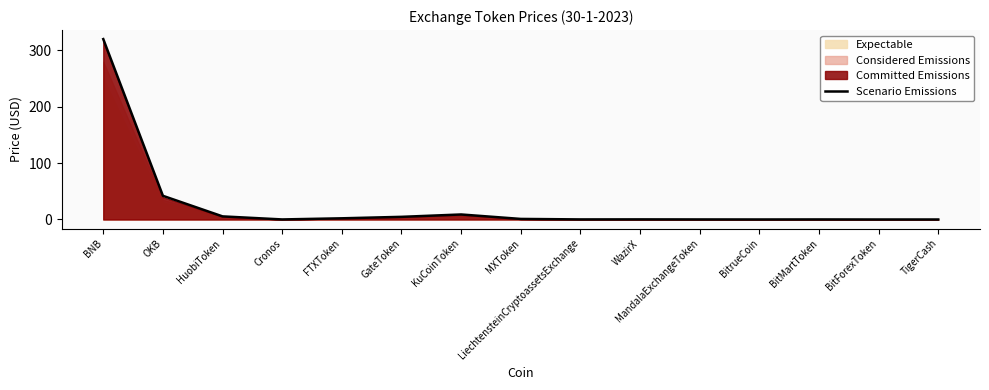

Between BitrueCoin and MandalaExchangeToken, which is larger?

MandalaExchangeToken